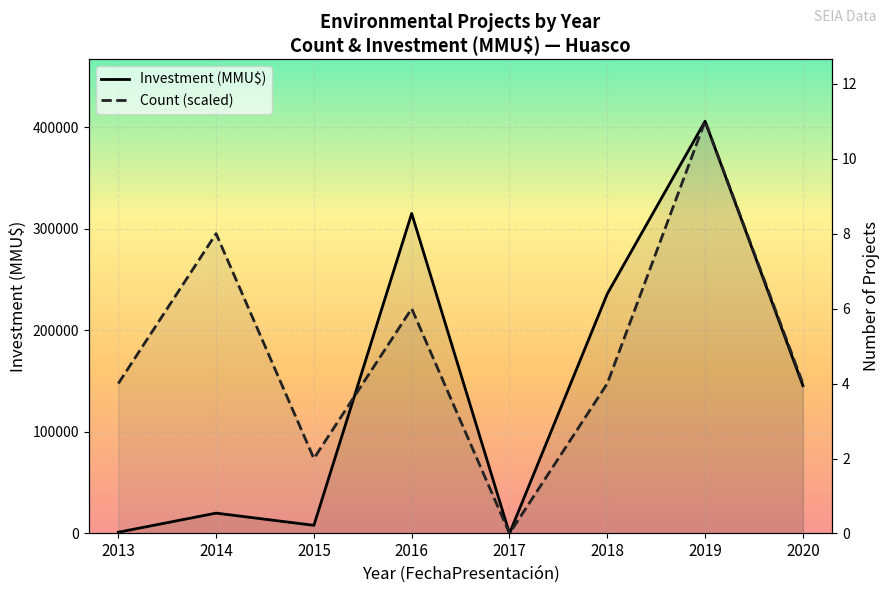

At which category does the chart reach its minimum across all series?

2017